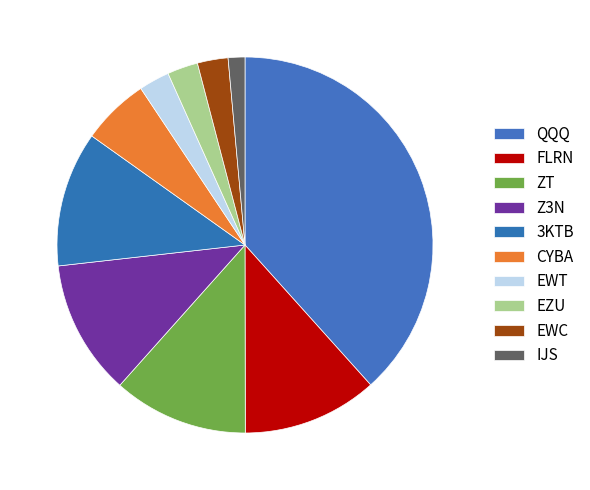

Is EWT the majority of the pie?

No